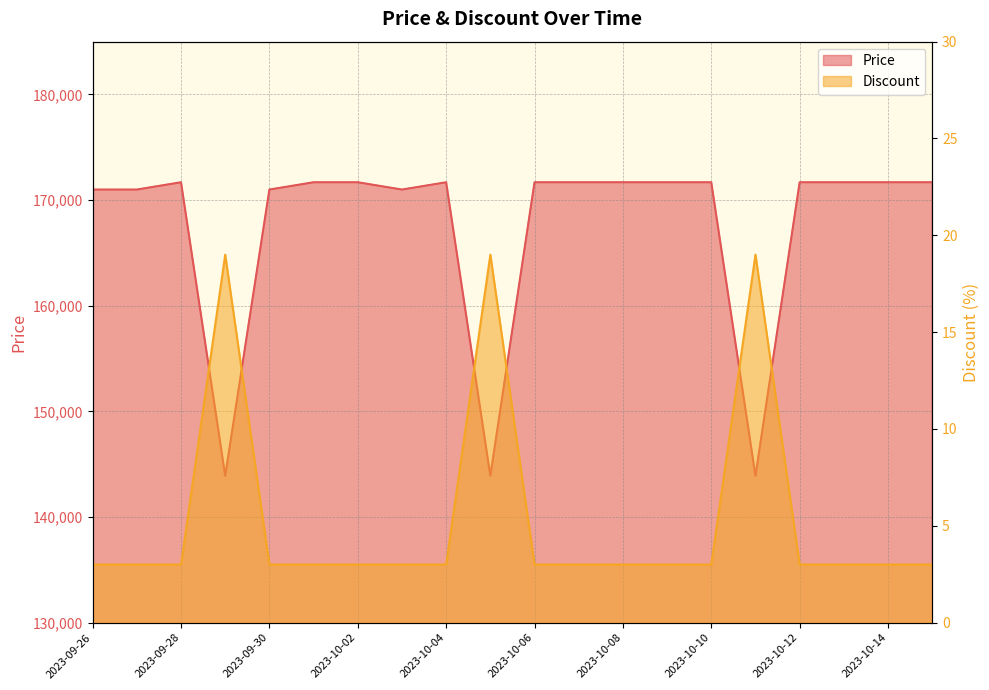

At which category does Price reach its first local valley?

2023-09-29